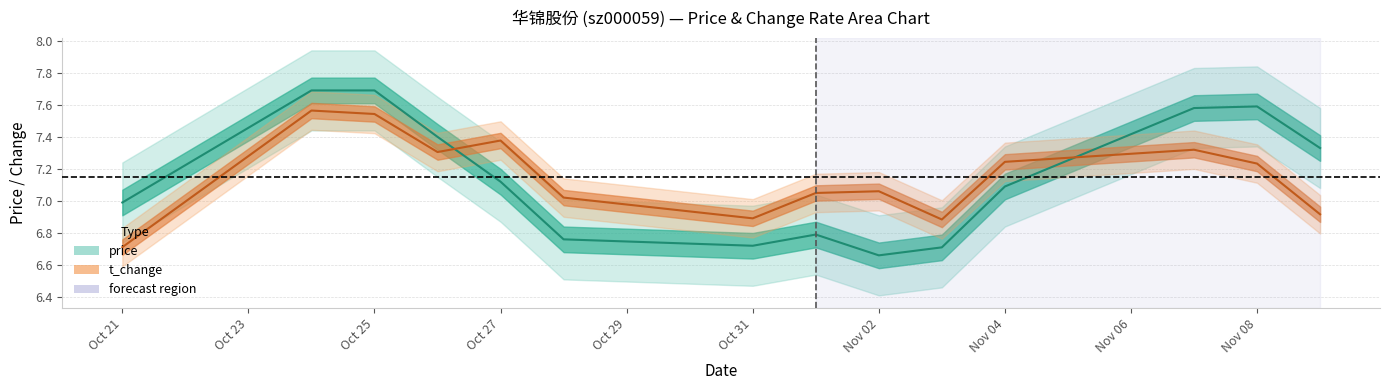

At which category does t_change reach its first local valley?

2022-10-26